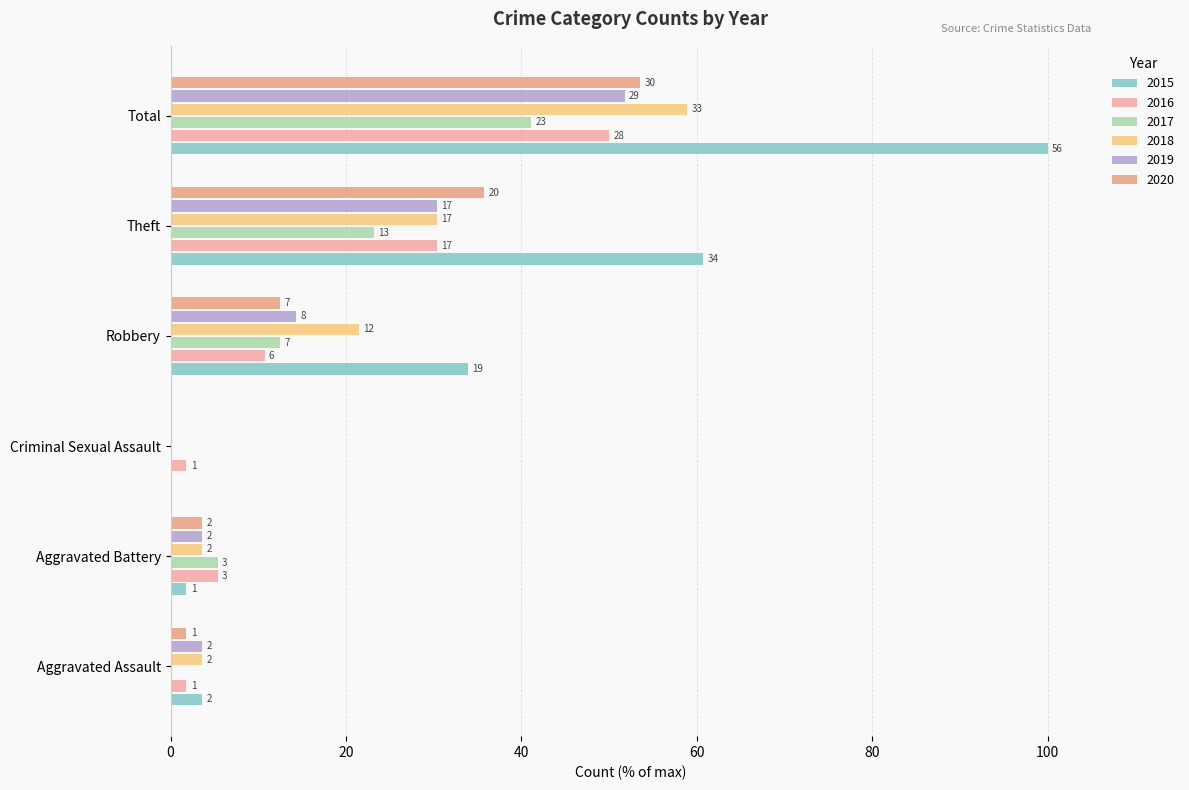

What is the sum of the 2016 values at Aggravated Battery and Criminal Sexual Assault?

7.1